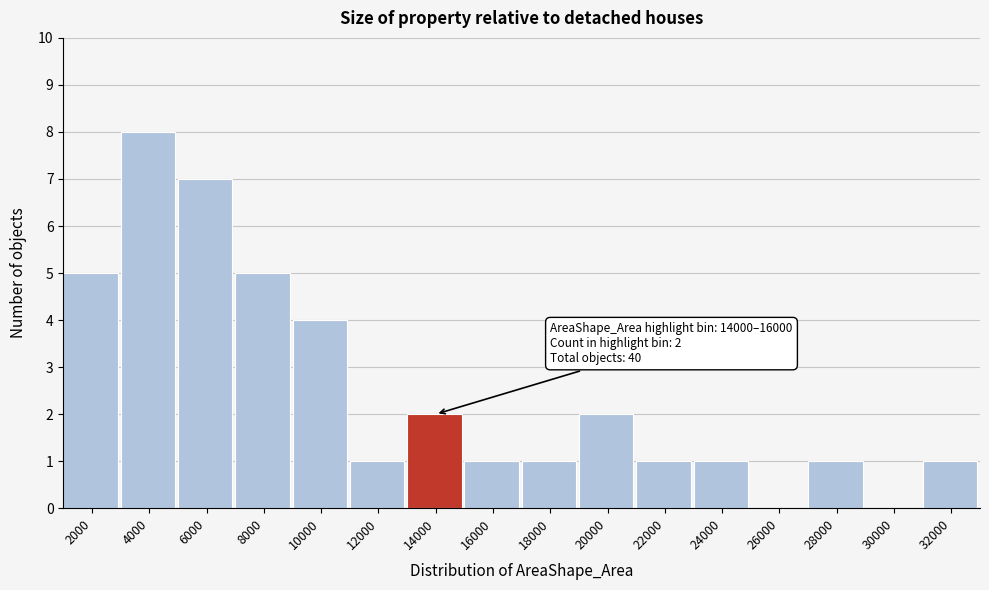

Reading right to left, extract all data points from this chart.

32000=1	30000=0	28000=1	26000=0	24000=1	22000=1	20000=2	18000=1	16000=1	14000=2	12000=1	10000=4	8000=5	6000=7	4000=8	2000=5